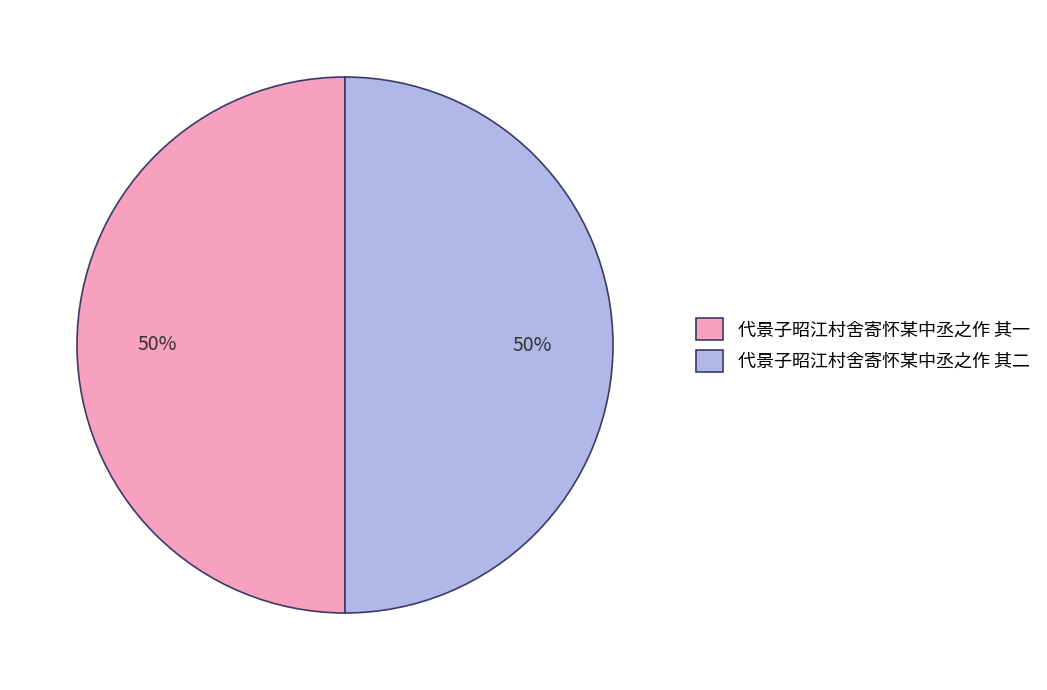

The 代景子昭江村舍寄怀某中丞之作 其二 slice represents 50% of the pie. True or false?

True